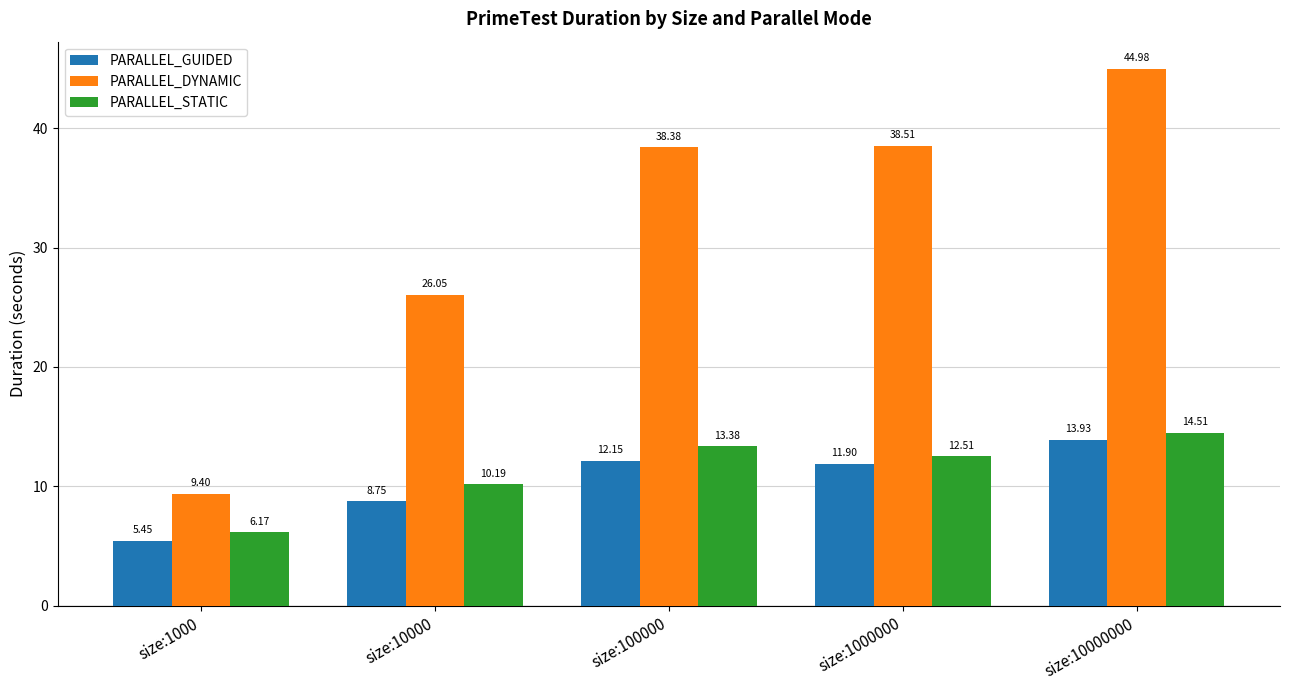

How many groups of bars are there?

5